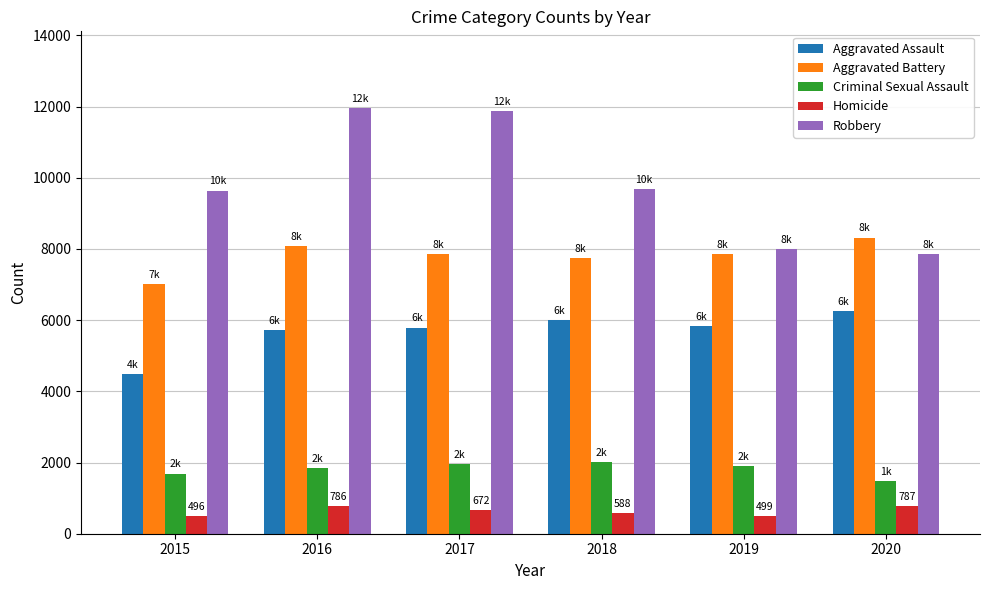

What is the maximum value for Aggravated Assault?

6264